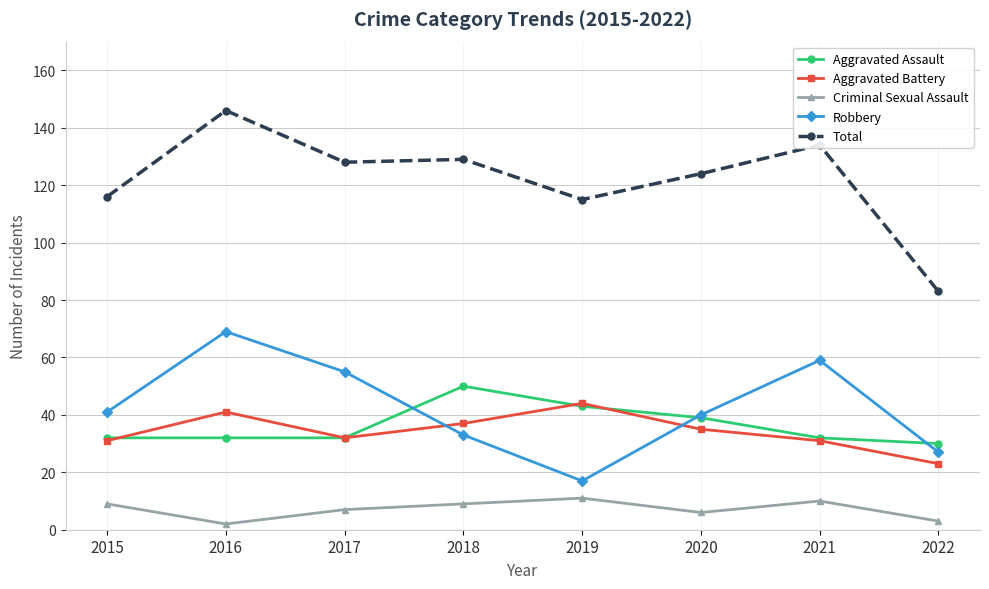

At which category does Total reach its first local peak?

2016